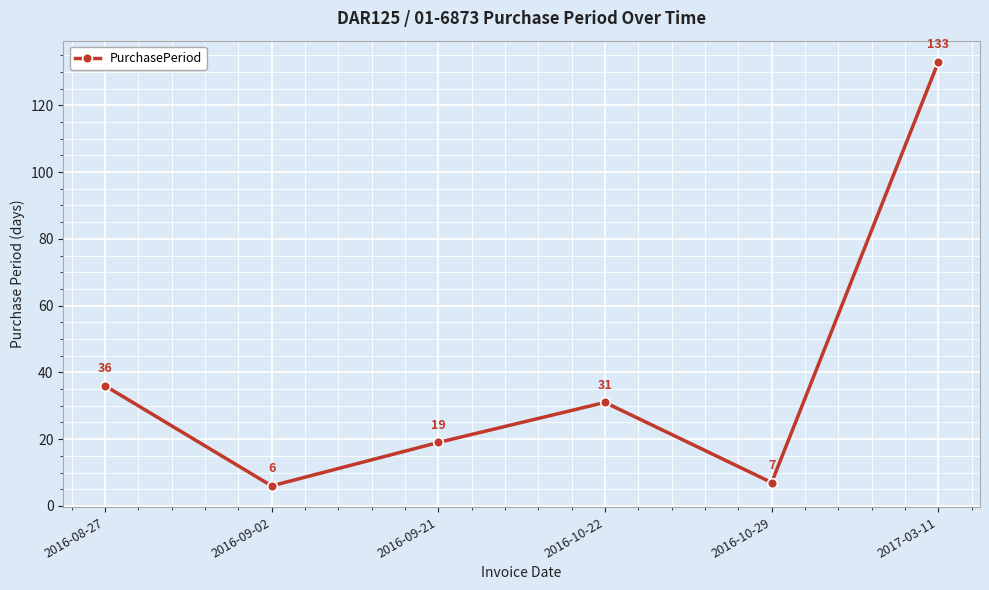

How many lines are shown in the chart?

1